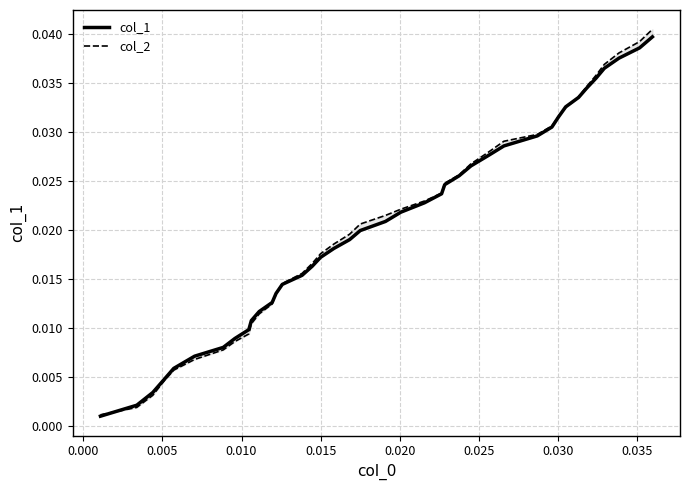

Does the chart have visible grid lines?

Yes